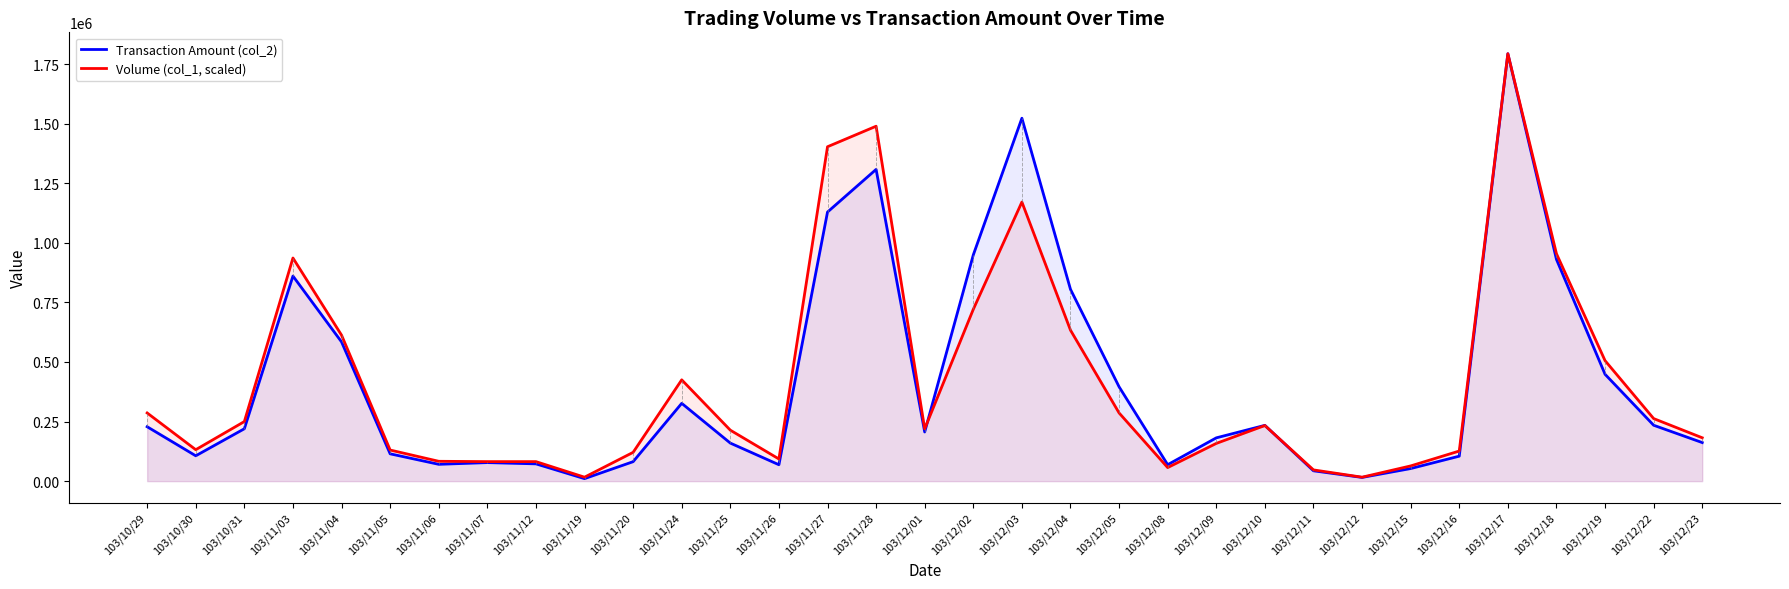

What position from the left is 103/12/04?

20